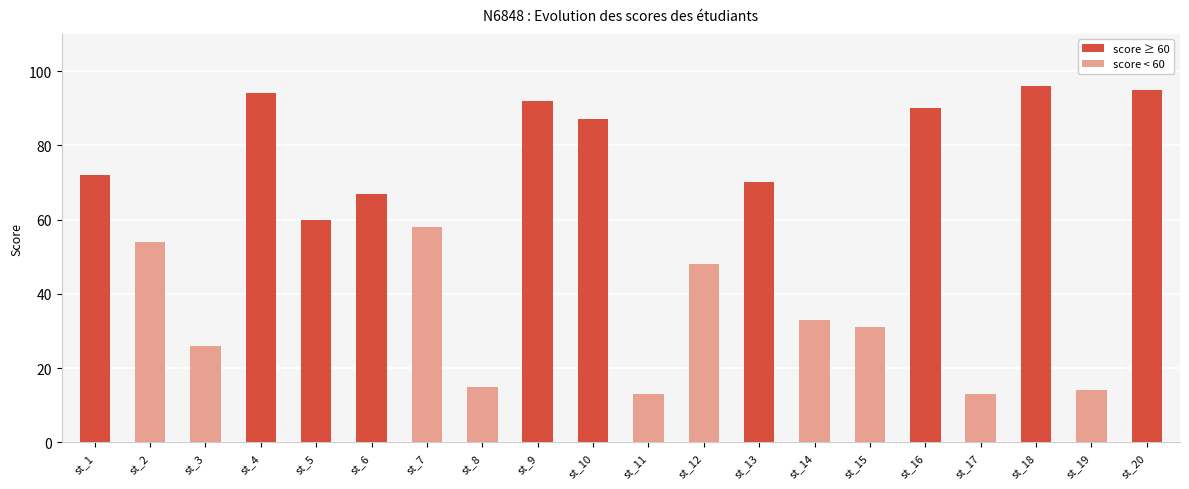

What is the difference between the maximum and minimum values?

83